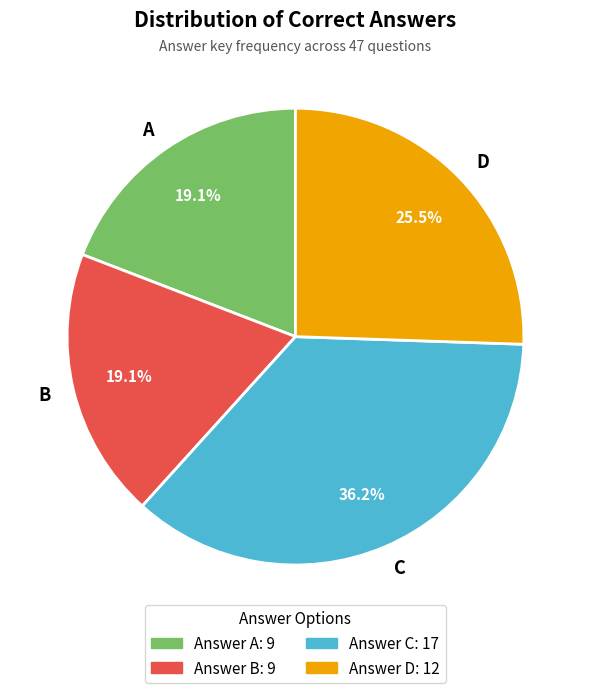

What percentage is the A slice, to the nearest percent?

19%